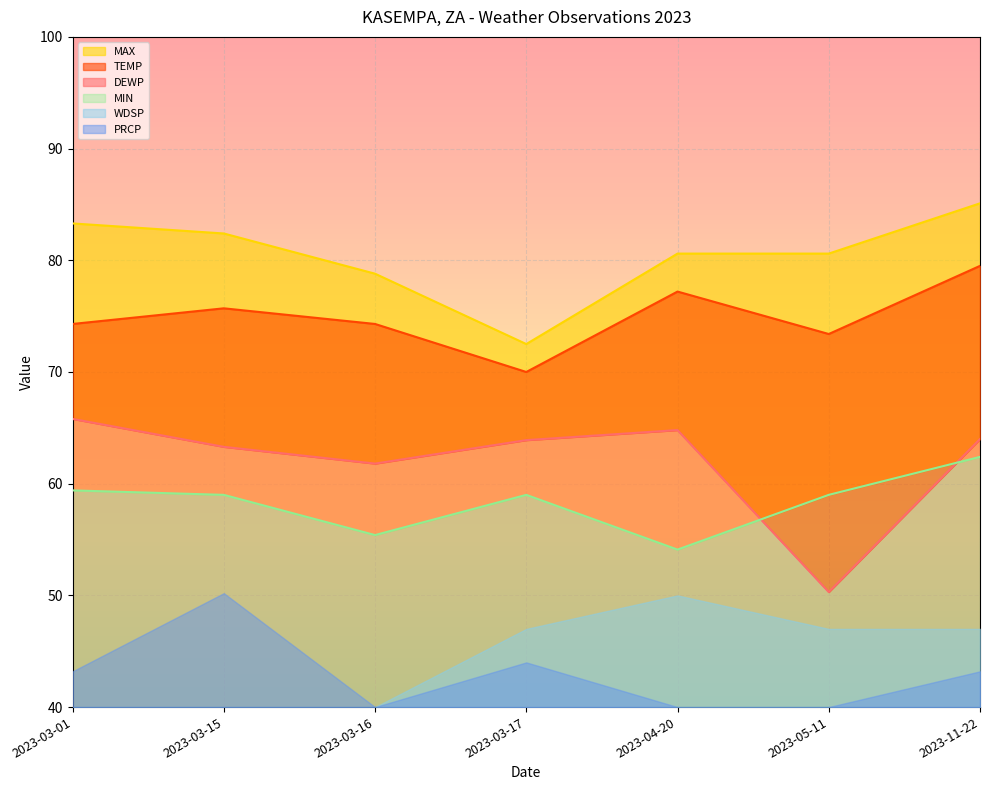

What position from the left is 2023-05-11?

6